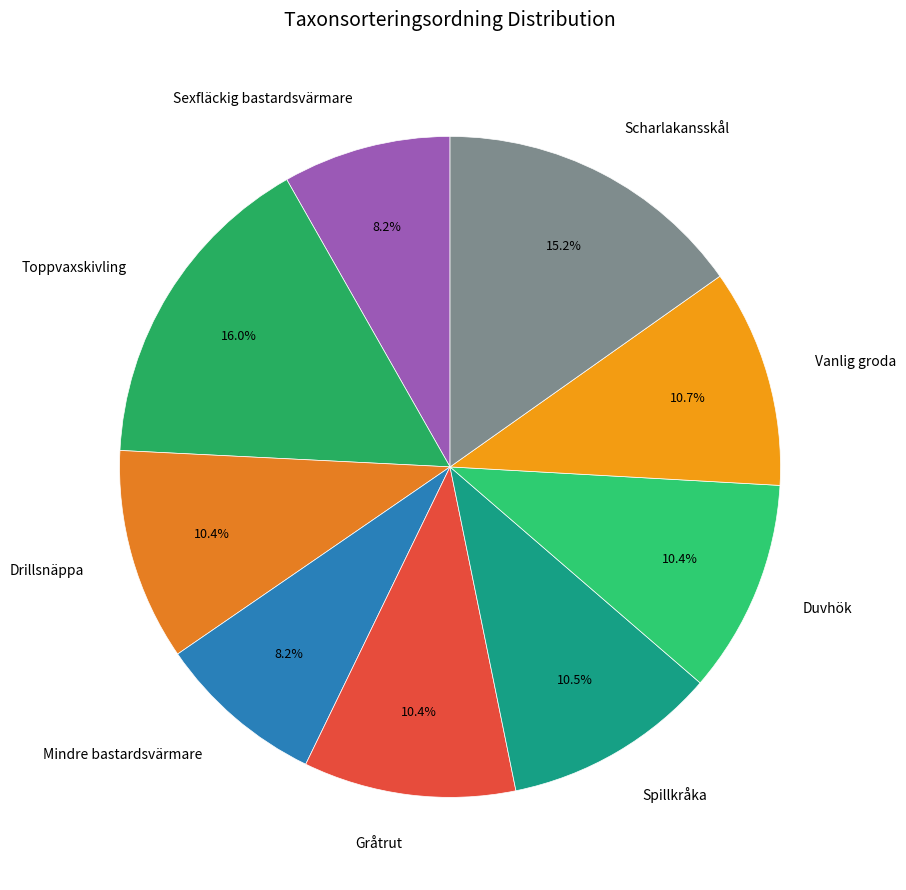

Between Vanlig groda and Scharlakansskål, which is larger?

Scharlakansskål